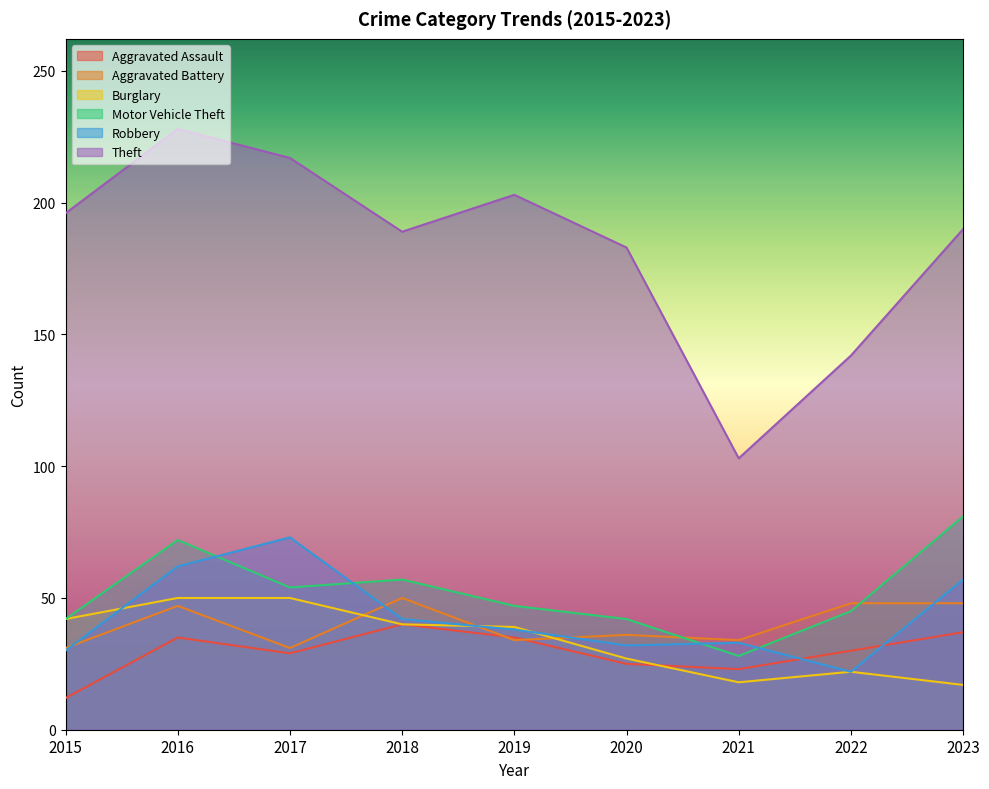

Reading left to right, what are all the values shown in this chart?

Aggravated Assault: 12	35	29	40	35	25	23	30	37
Aggravated Battery: 31	47	31	50	34	36	34	48	48
Burglary: 42	50	50	40	39	27	18	22	17
Motor Vehicle Theft: 42	72	54	57	47	42	28	45	81
Robbery: 30	62	73	42	38	32	33	22	57
Theft: 196	228	217	189	203	183	103	142	190